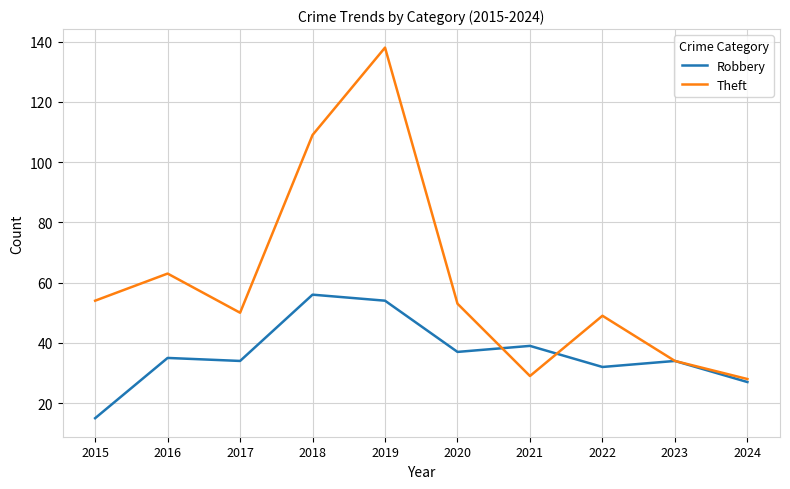

Which category has the highest value in the Robbery series?

2018